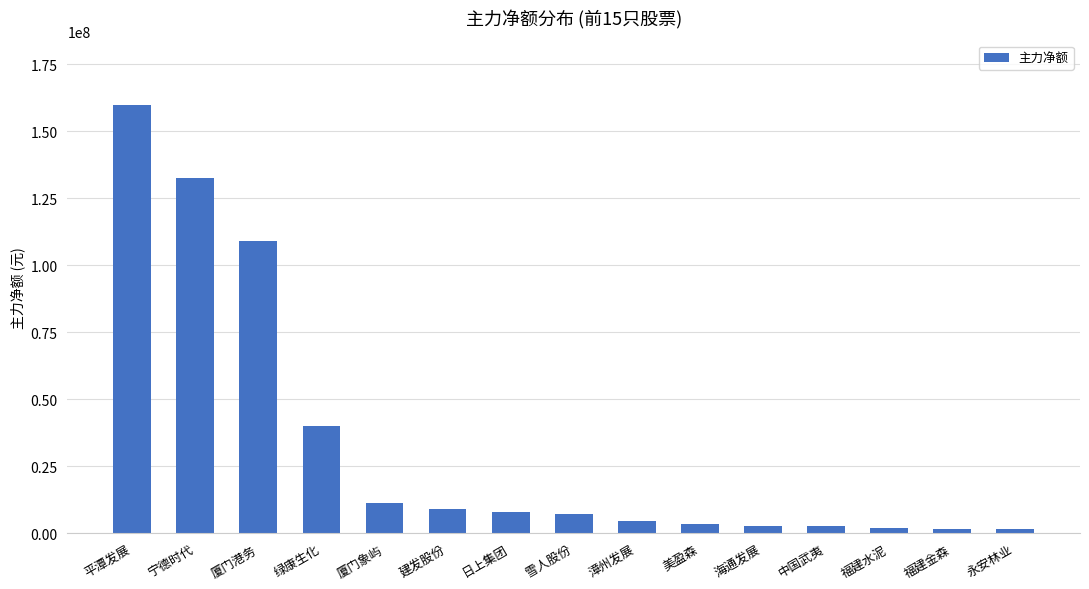

What is the sum of all values?

495022069